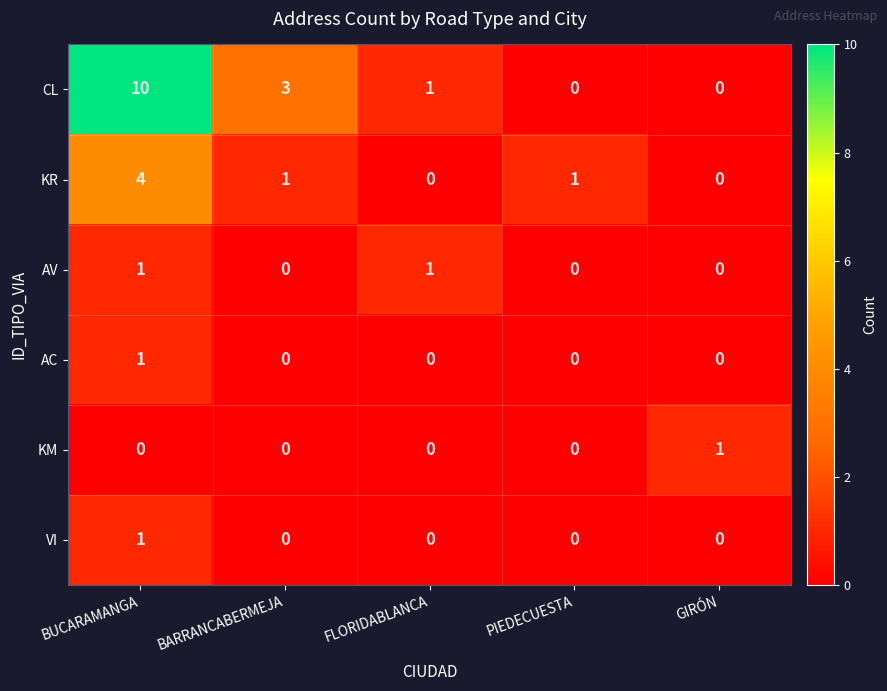

What is the difference between the highest and lowest values at BUCARAMANGA?

10